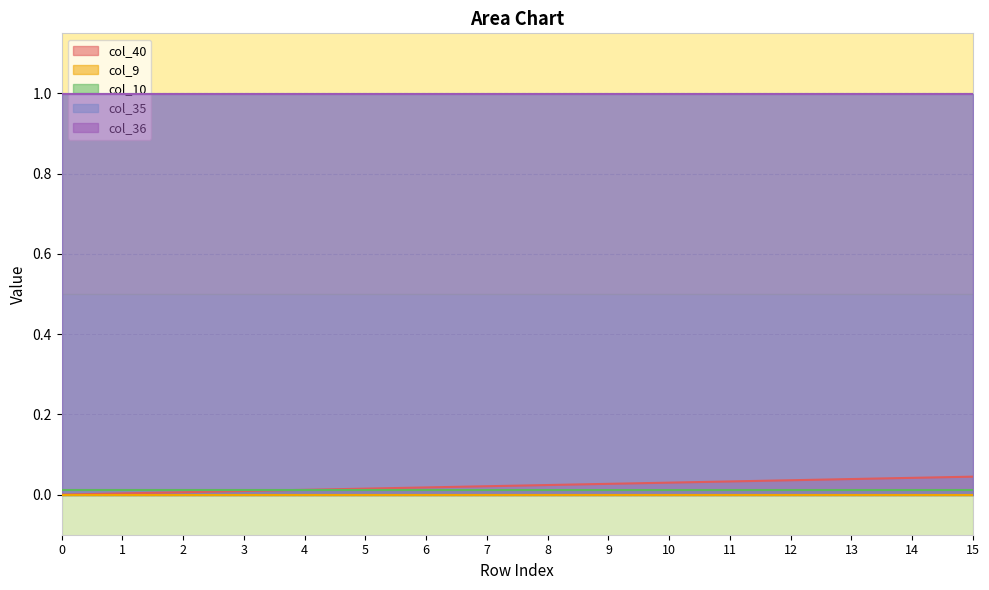

The value of col_40 at 0 is 0.0. True or false?

True